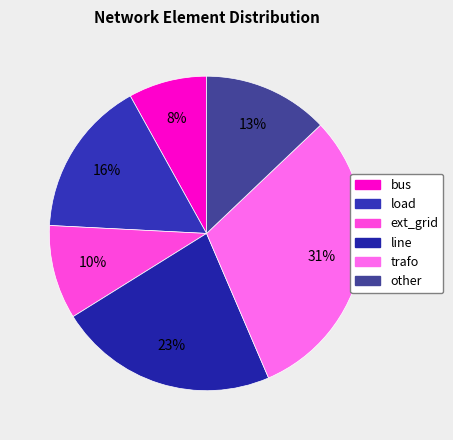

Approximately how many times larger is the value at bus compared to other?

0.6